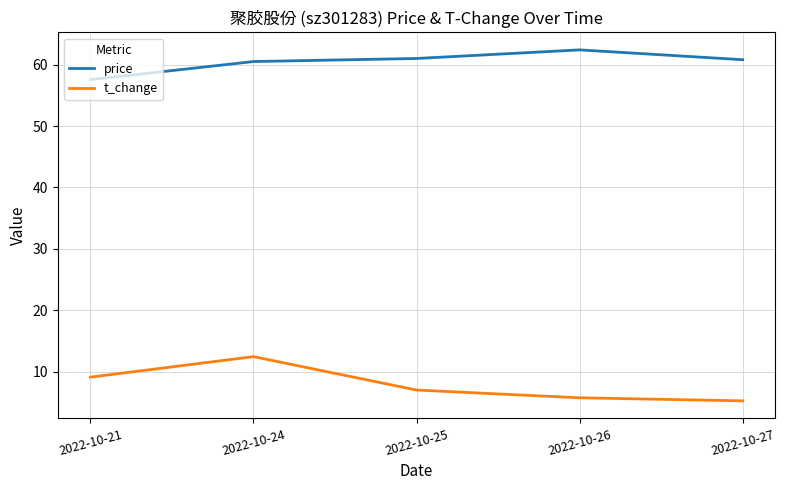

At which label does price reach its minimum?

2022-10-21